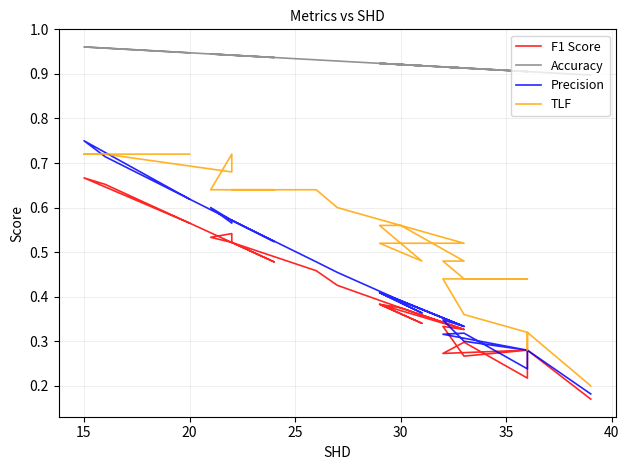

How many data points does each series have?

40